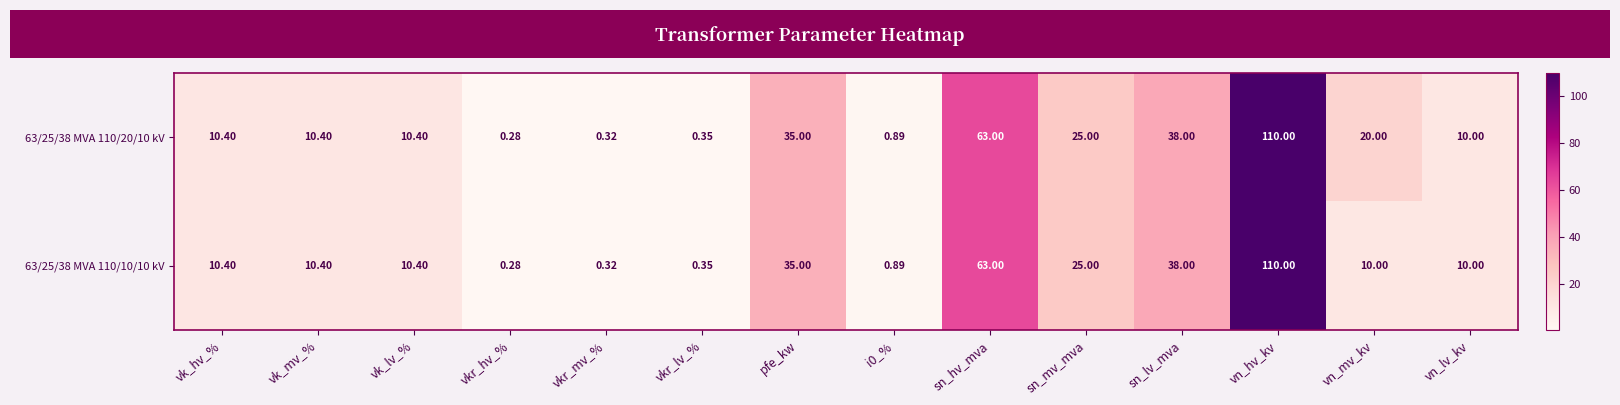

At which label does 63/25/38 MVA 110/10/10 kV first exceed 10?

vk_hv_%